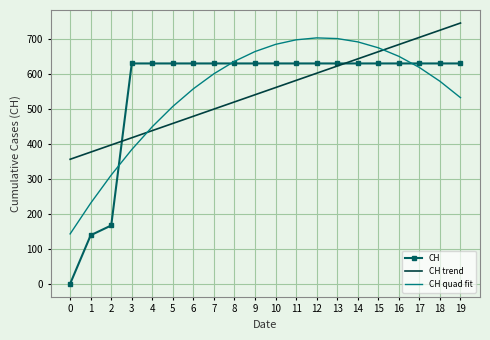

True or false: CH and CH quad fit cross at least once.

True